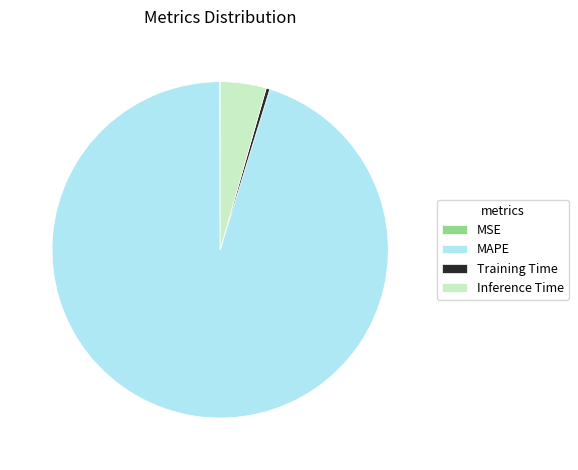

Is it true that MAPE is 86% of the pie?

False